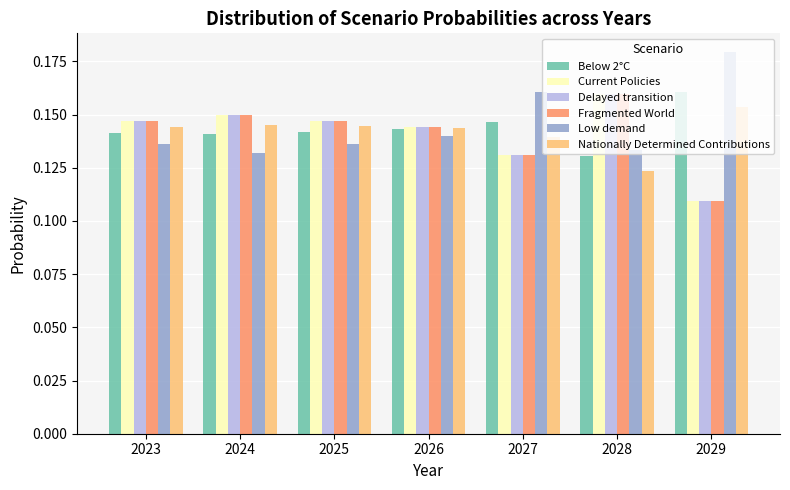

Is the value of Nationally Determined Contributions at 2026 greater than the value of Low demand at 2027?

No